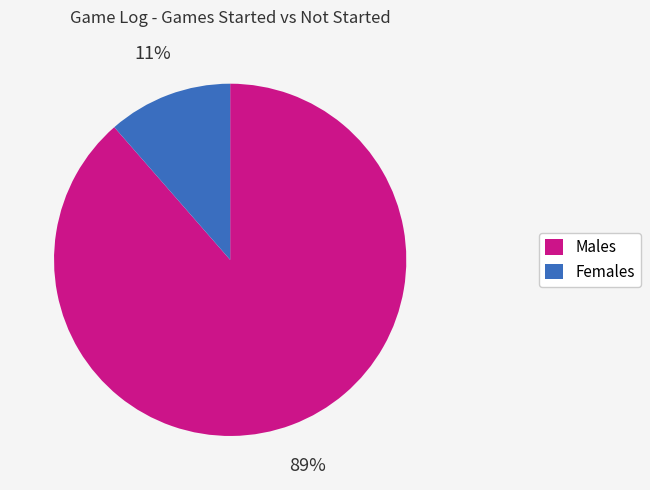

To the nearest percent, what is the average slice percentage?

50%